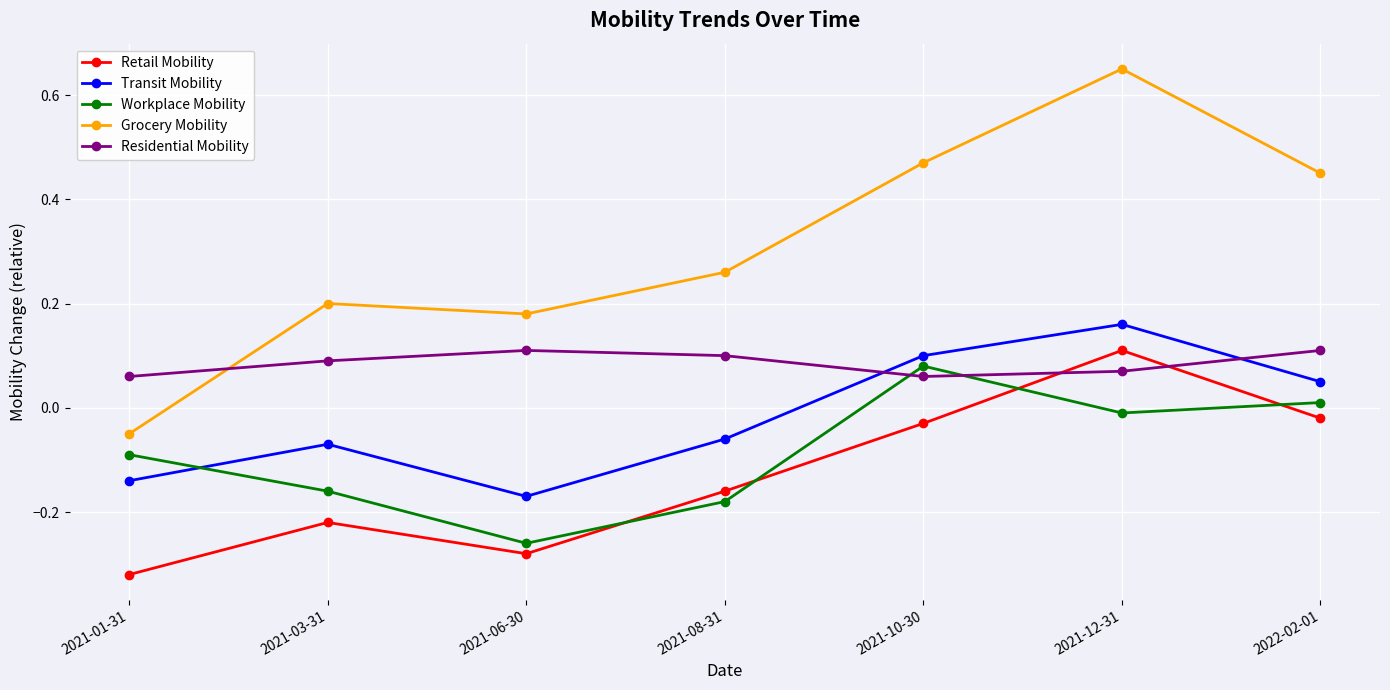

Is the value of Residential Mobility at 2021-08-31 greater than the value of Retail Mobility at 2021-03-31?

Yes